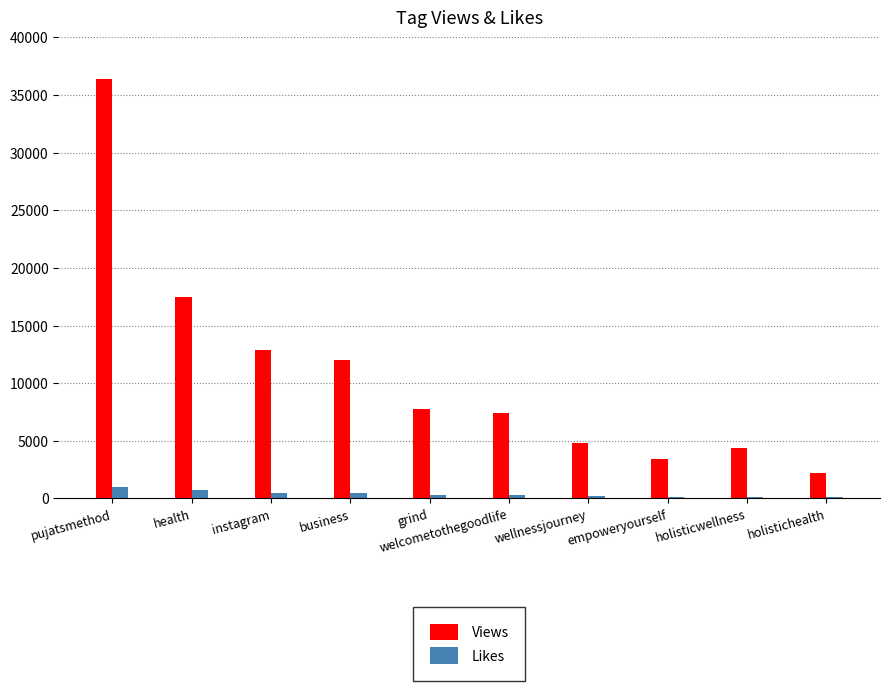

At which category does the chart reach its peak across all series?

pujatsmethod